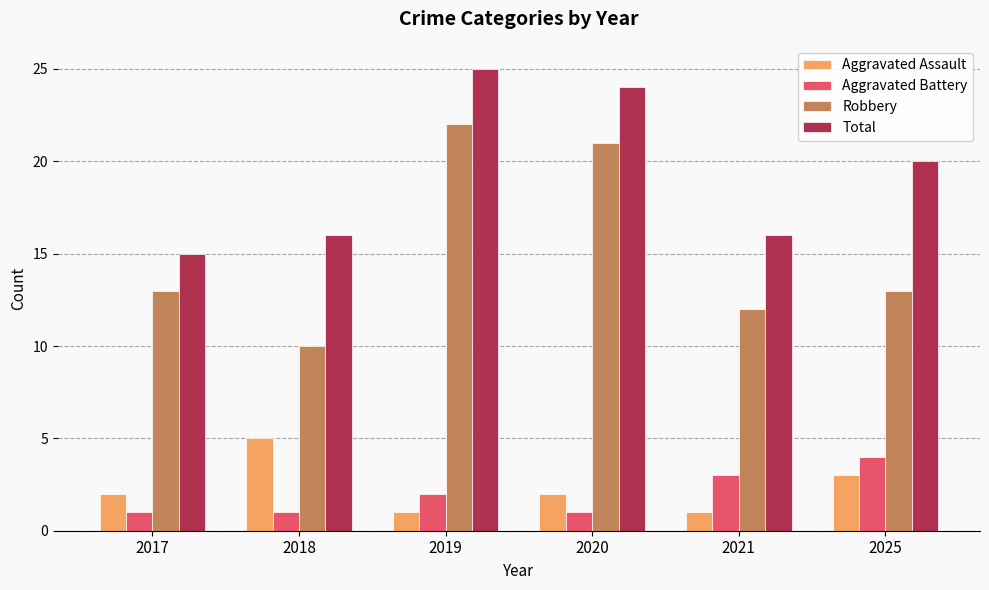

What value does the Total series have at 2018, to the nearest 10?

20